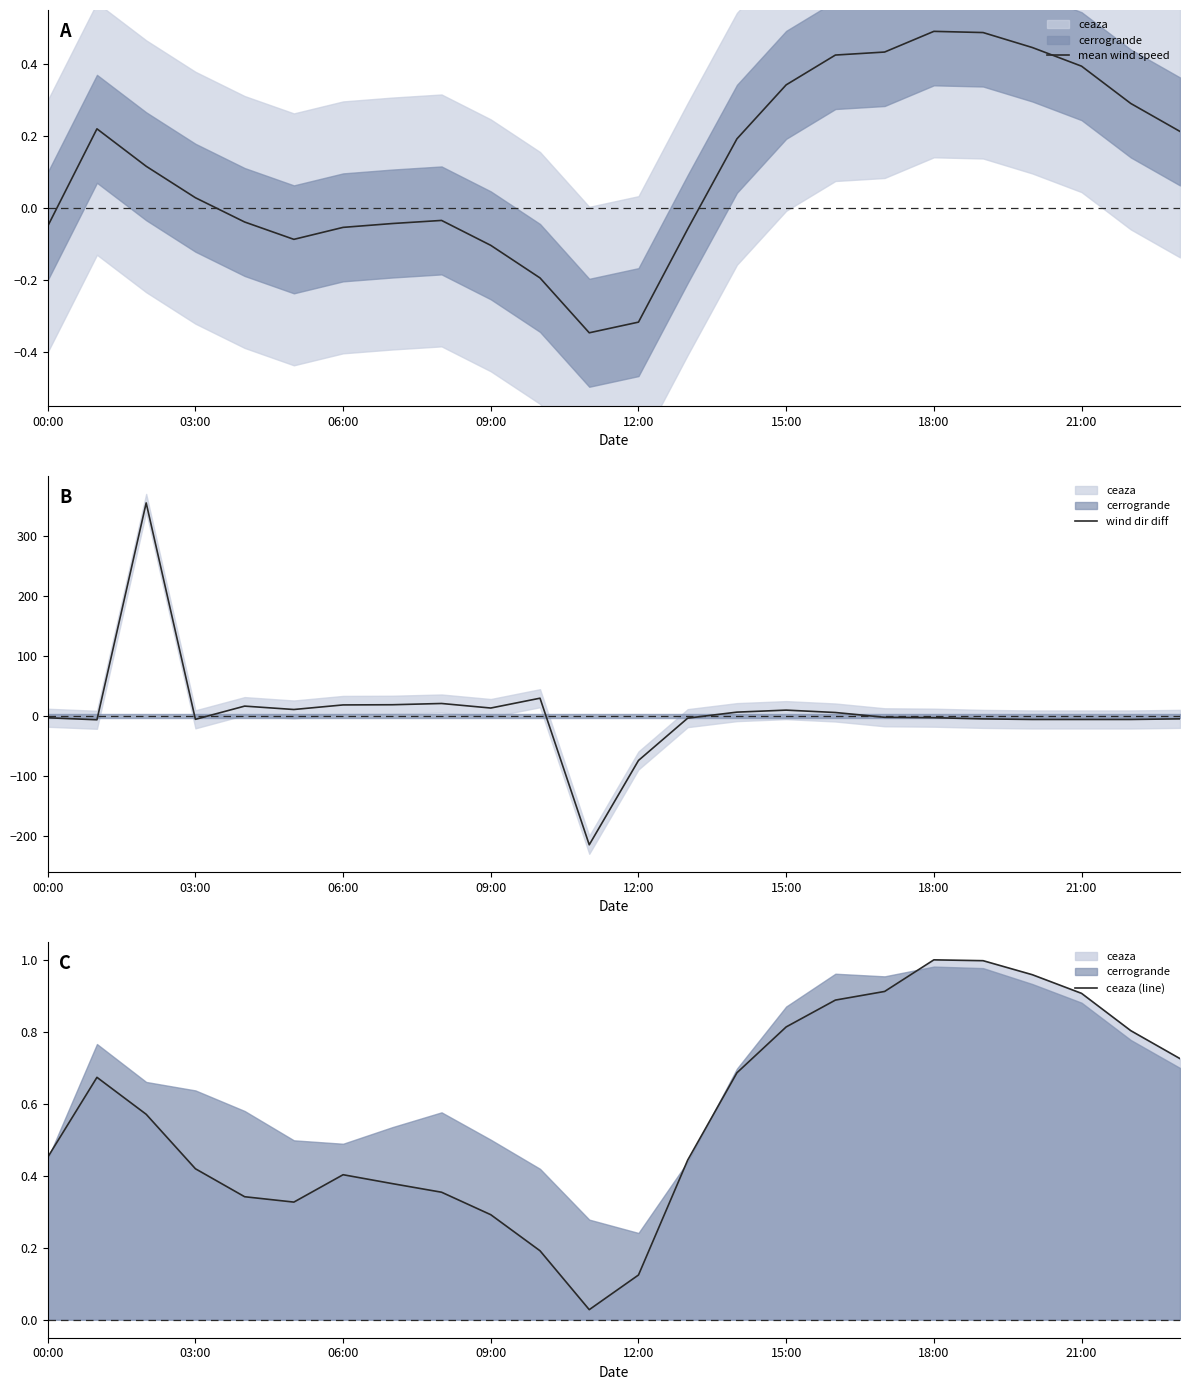

Is it true that wind dir diff equals 9.5 at 15:00?

True